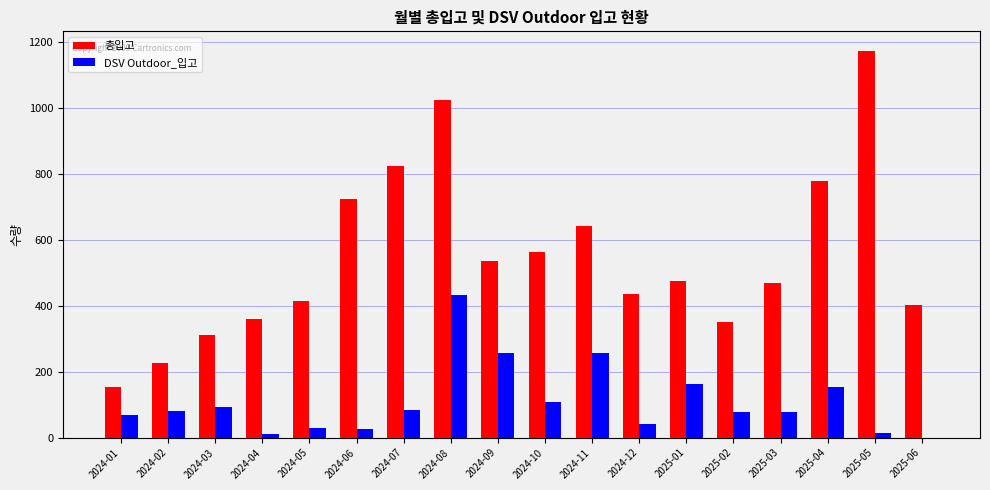

The value of DSV Outdoor_입고 at 2025-04 is 153. True or false?

True